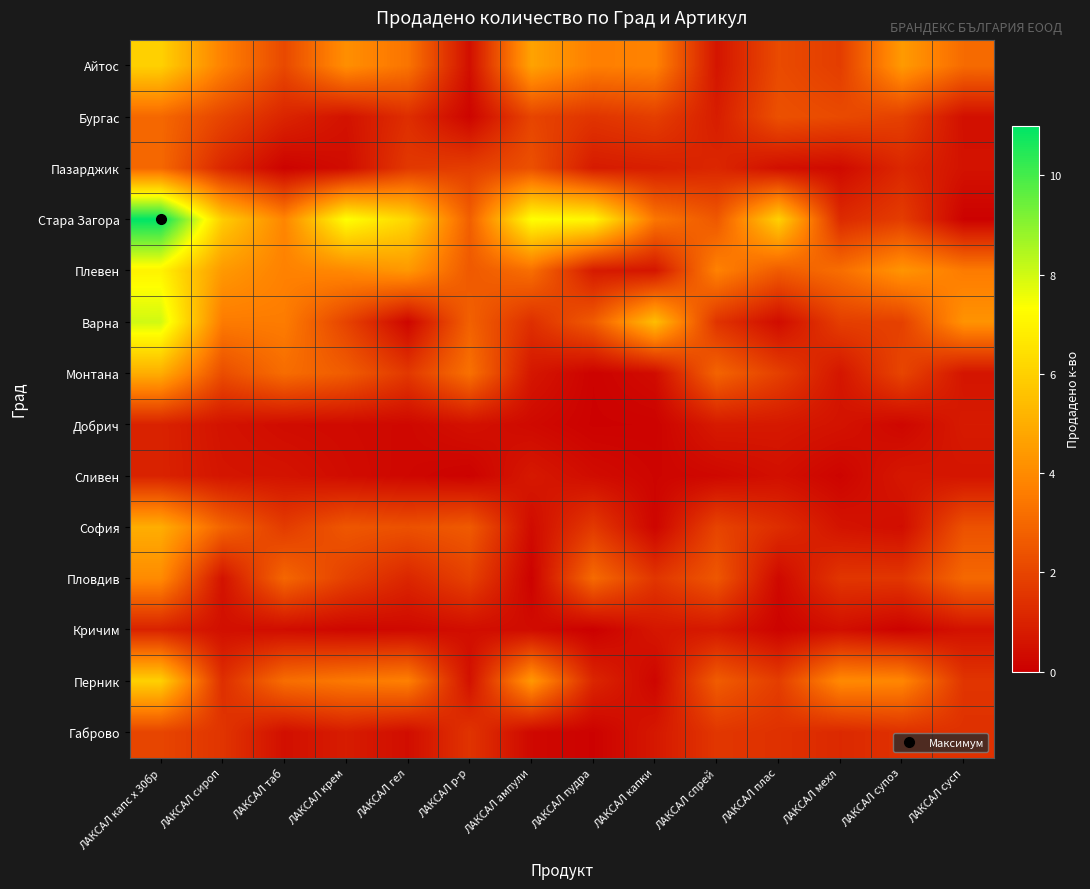

At how many categories does at least one series exceed 3?

14